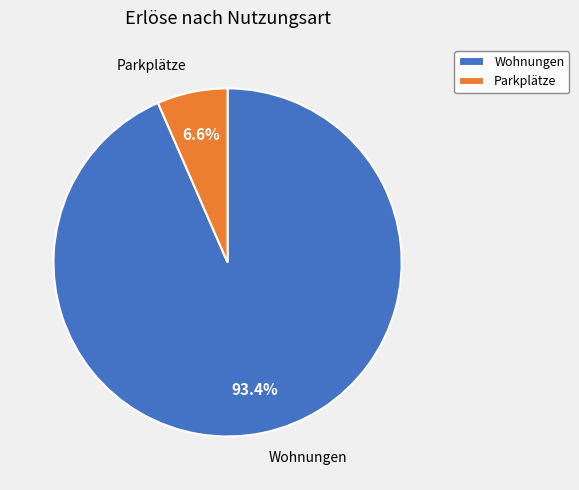

Which category has the smallest portion of the pie?

Parkplätze